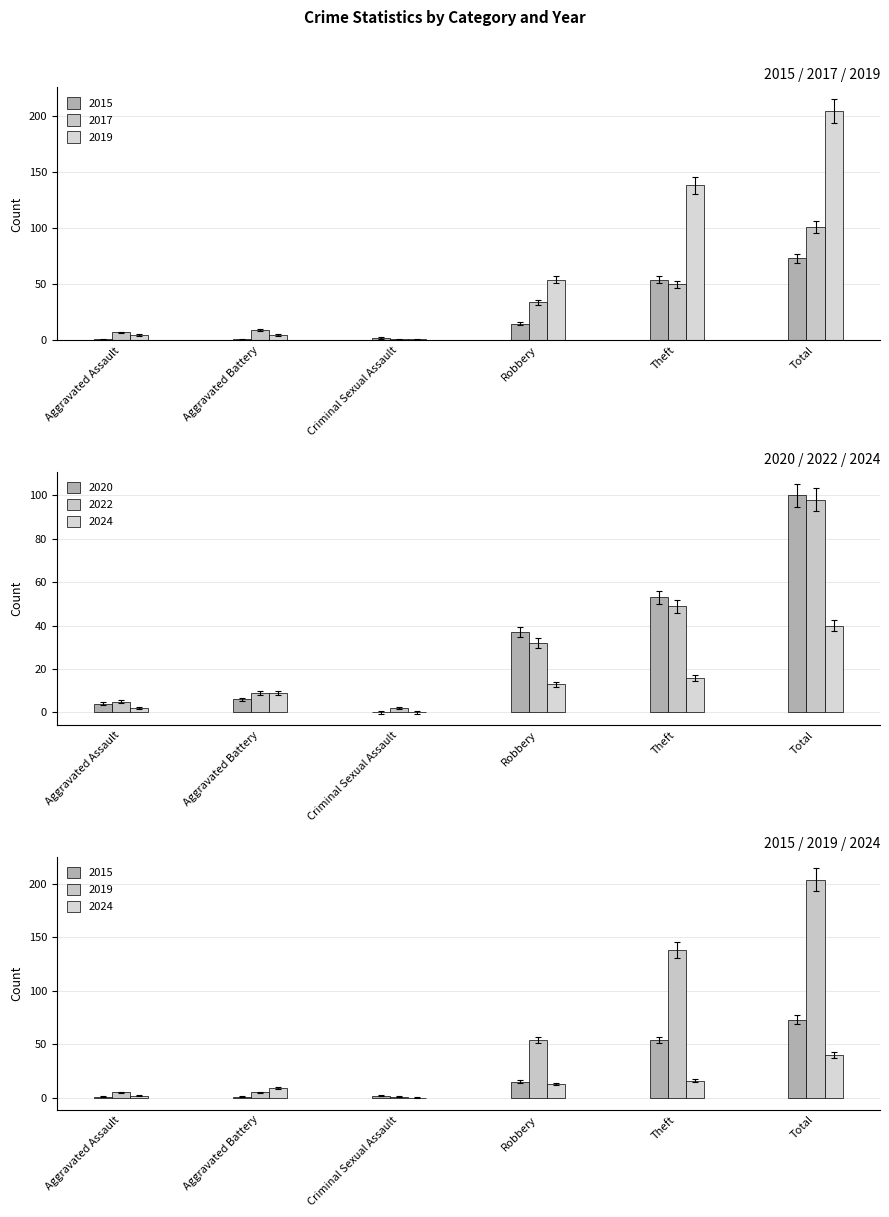

How many data points does each series have?

6